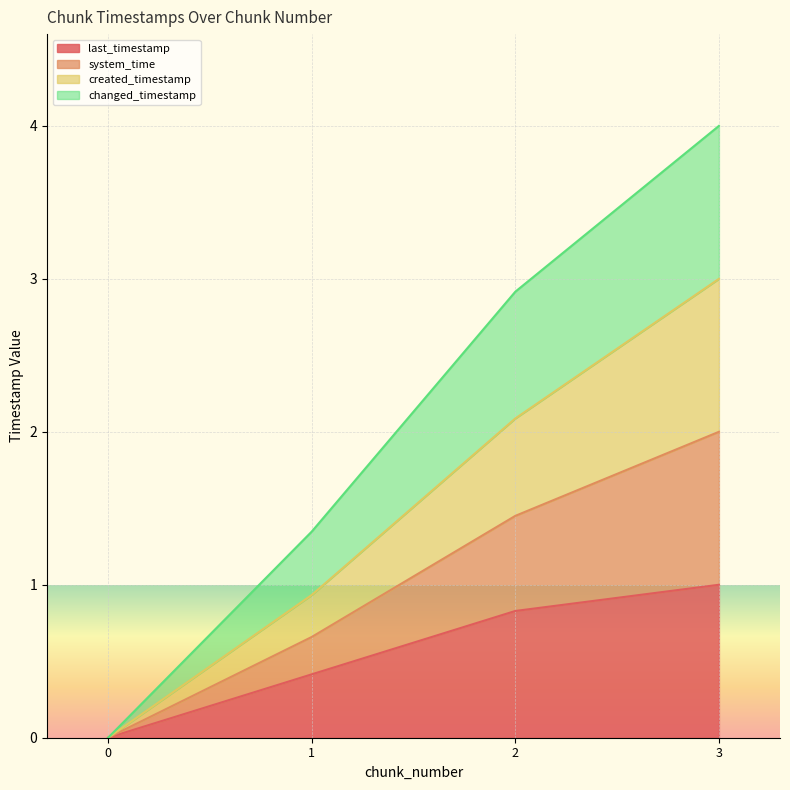

How many positive values does the system_time series have?

3